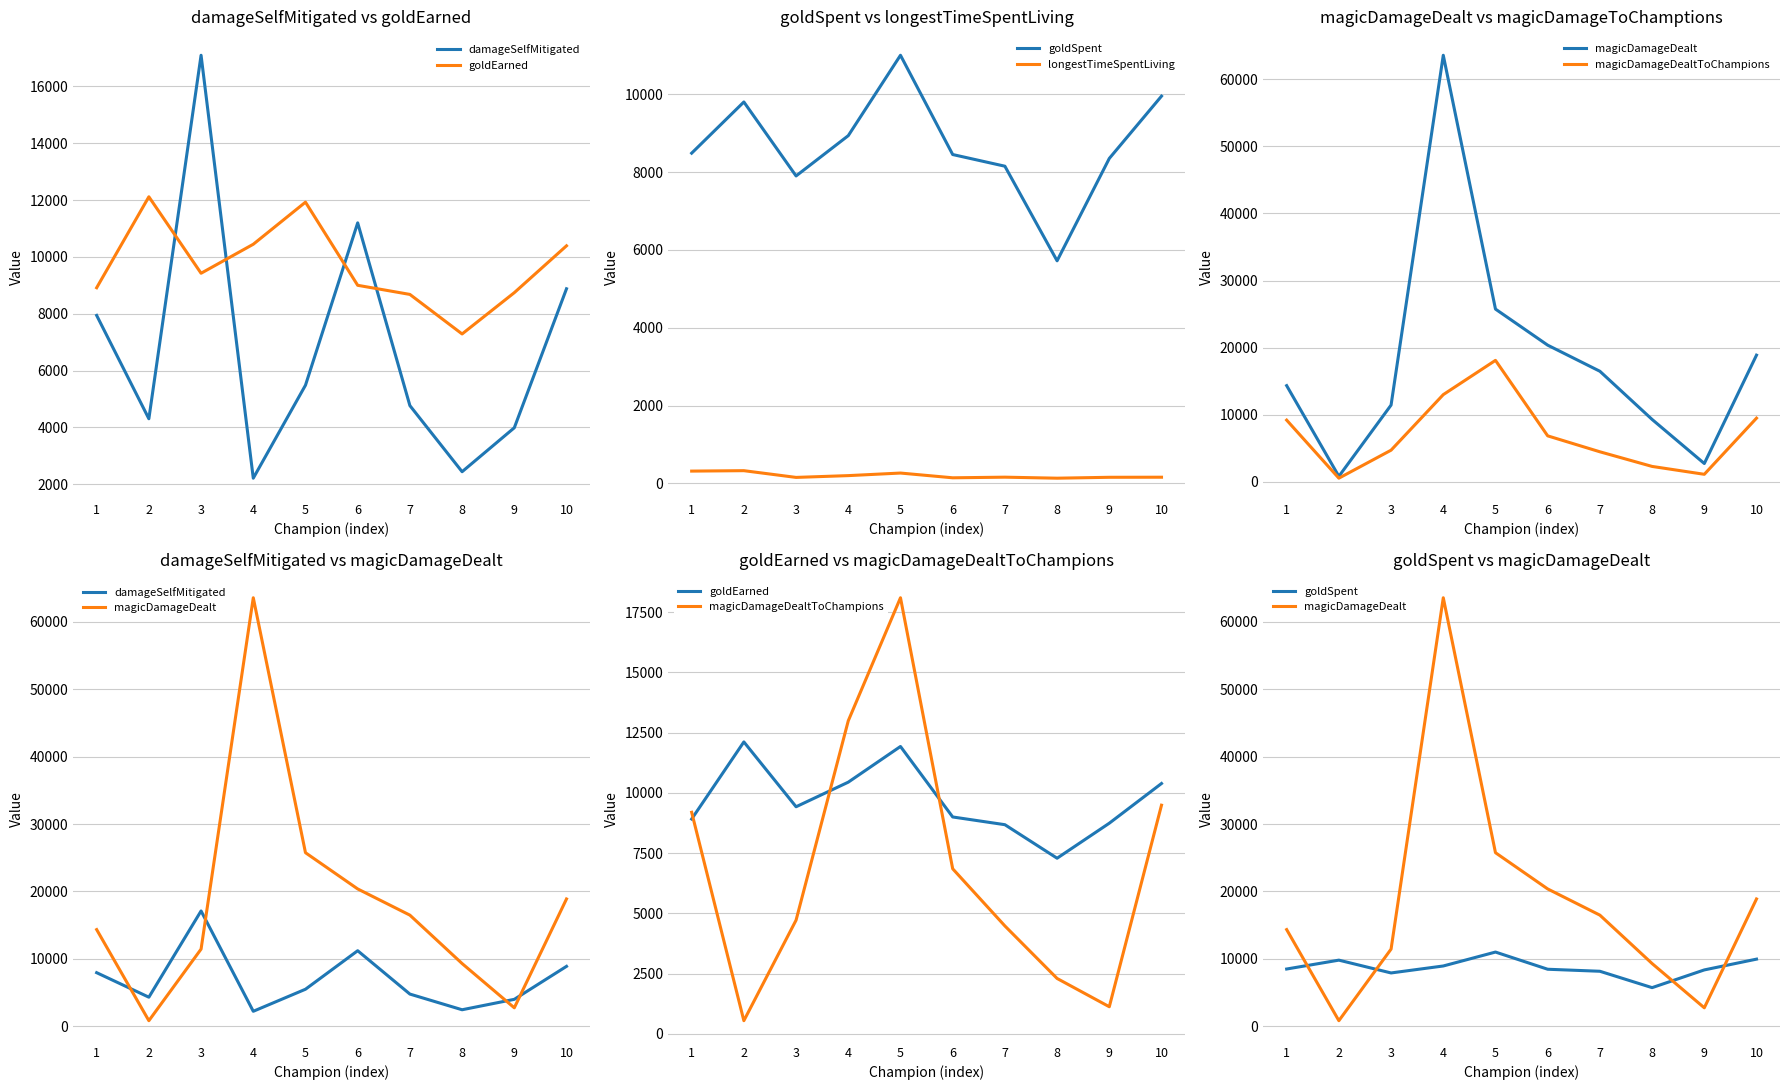

Which series changed the most between 7 and 9?

magicDamageDealt